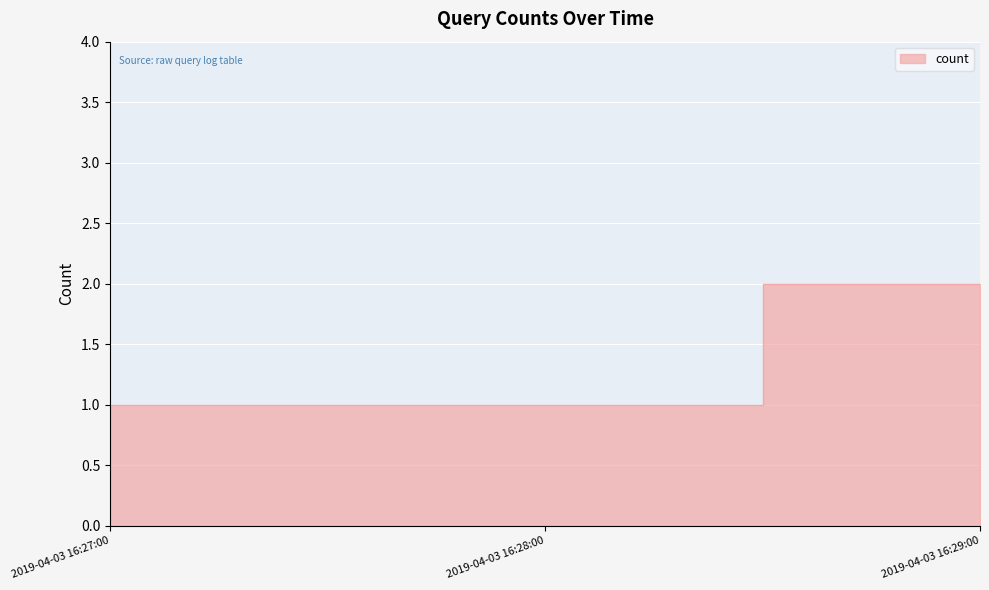

What is the label of the 3rd point from the right?

2019-04-03 16:27:00